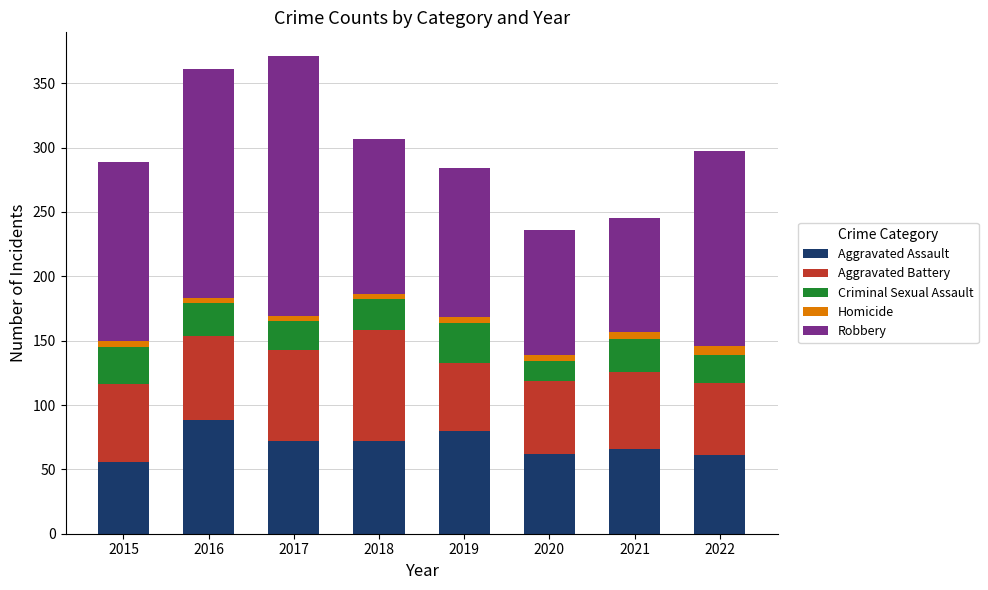

What is the difference between the maximum and minimum values in the Aggravated Assault series?

32